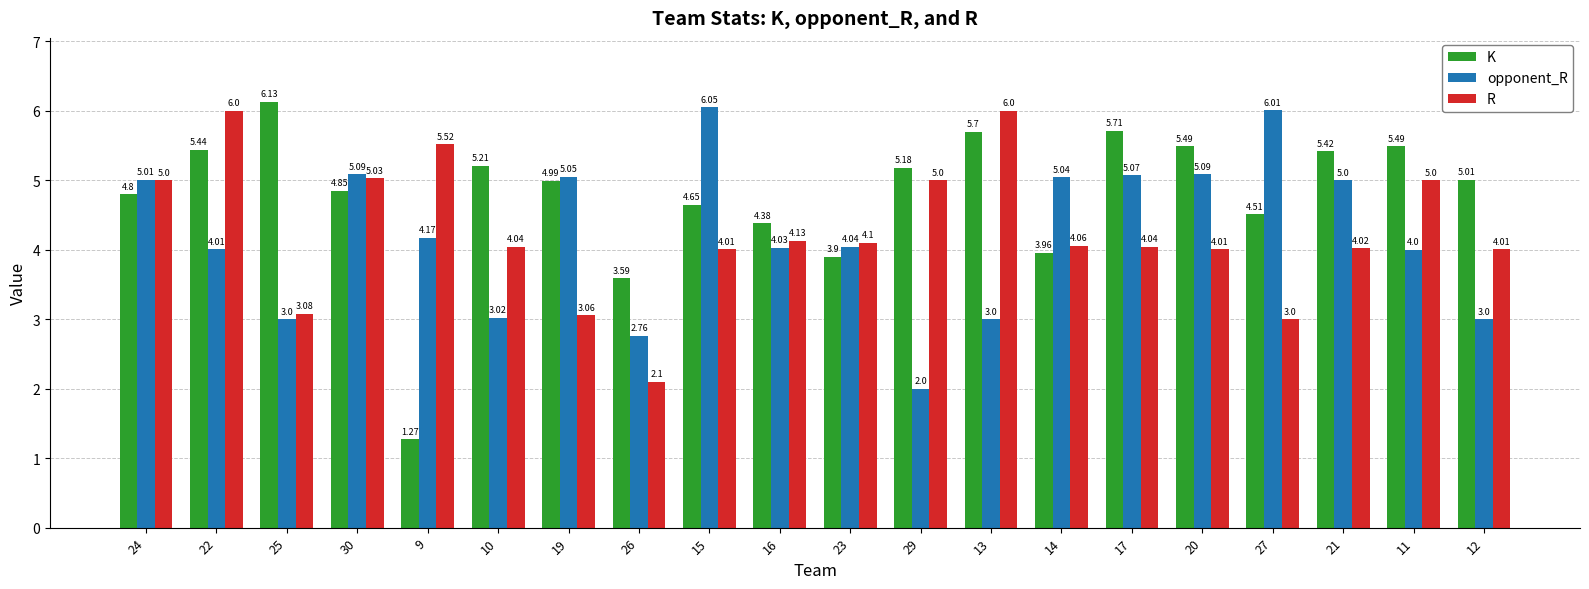

Which series has the widest spread of values?

K